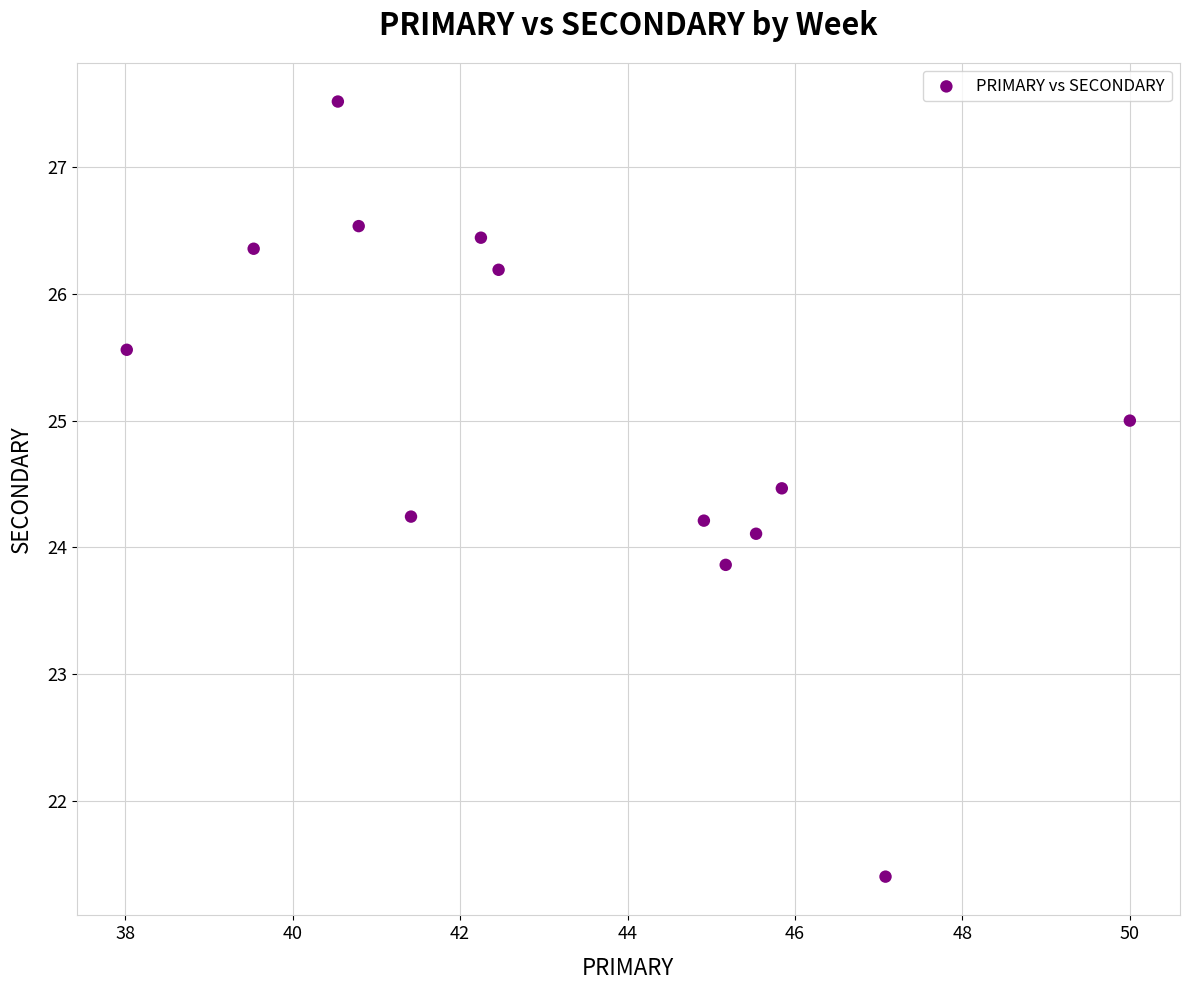

What is the range of Y values (max minus min)?

6.1